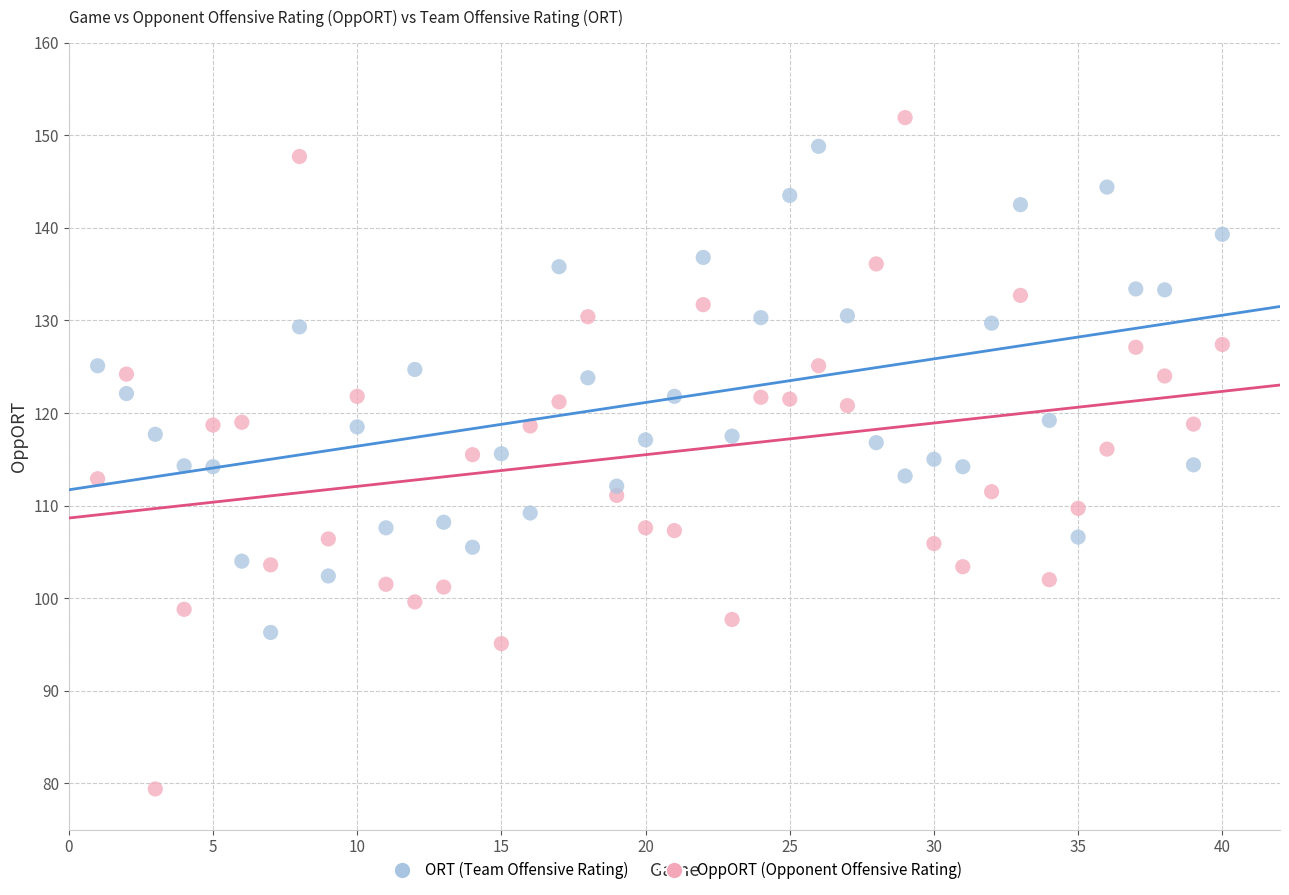

Which series contains the highest Y value?

OppORT (Opponent Offensive Rating)